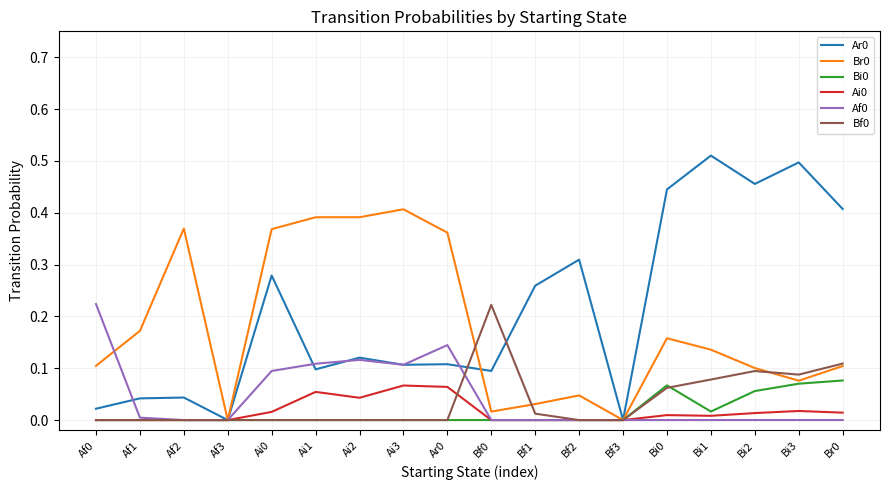

True or false: Bf0 has a value of -0.1 at Af0.

False